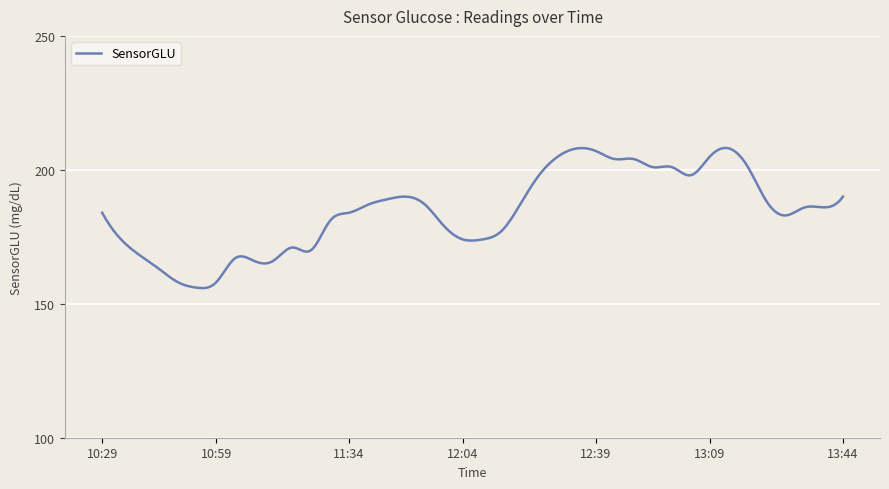

What is the difference between the maximum and minimum values?

52.3